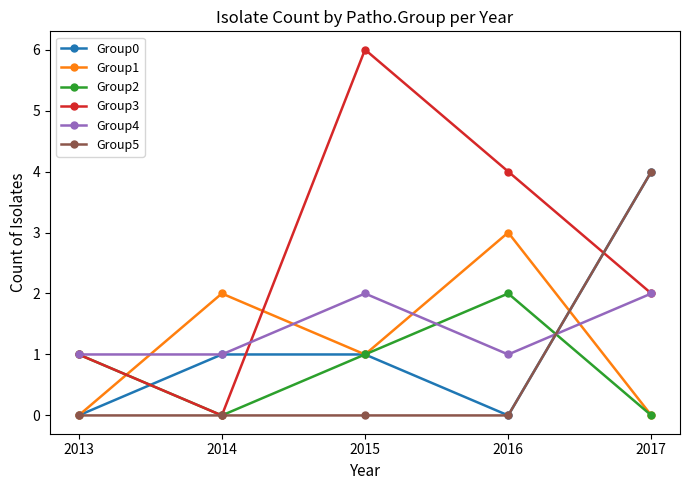

Reading left to right, extract all data points from this chart.

Group0: 0	1	1	0	4
Group1: 0	2	1	3	0
Group2: 1	0	1	2	0
Group3: 1	0	6	4	2
Group4: 1	1	2	1	2
Group5: 0	0	0	0	4